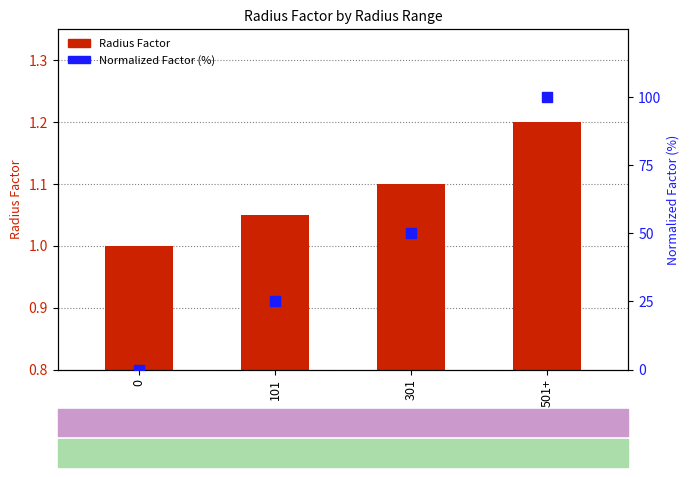

Is the value of Normalized Factor (%) at 0 greater than the value of Radius Factor at 301?

No